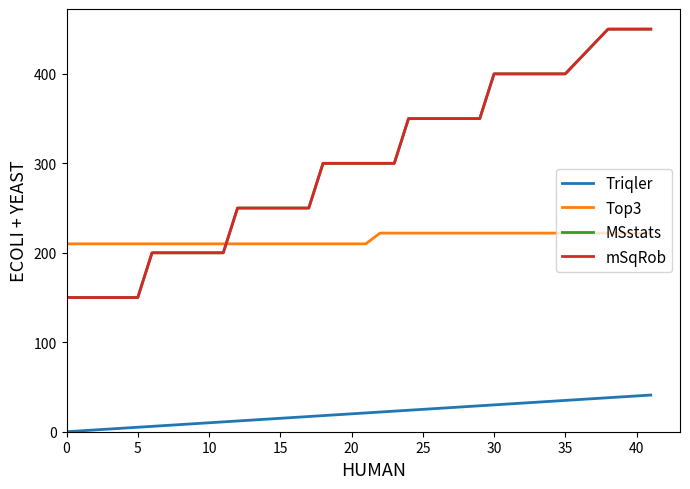

Which series has the largest total across all categories?

MSstats